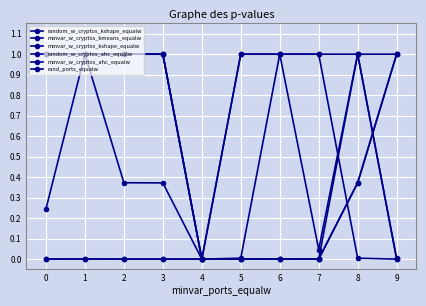

What is the sum of the random_w_cryptos_ahc_equalw values at 8 and 1?

1.0